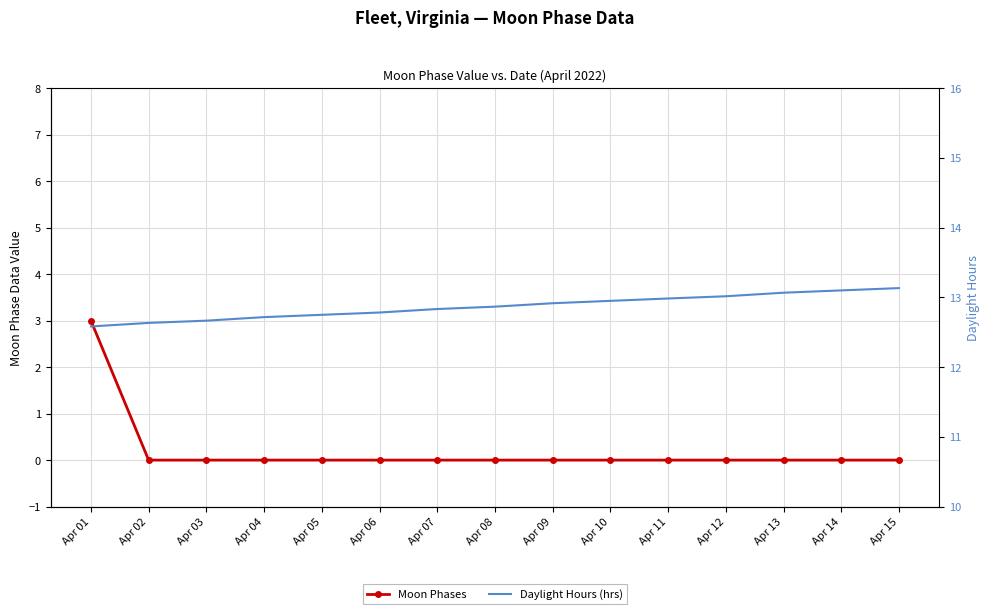

Between Apr 11 and Apr 03, which is larger?

Apr 11